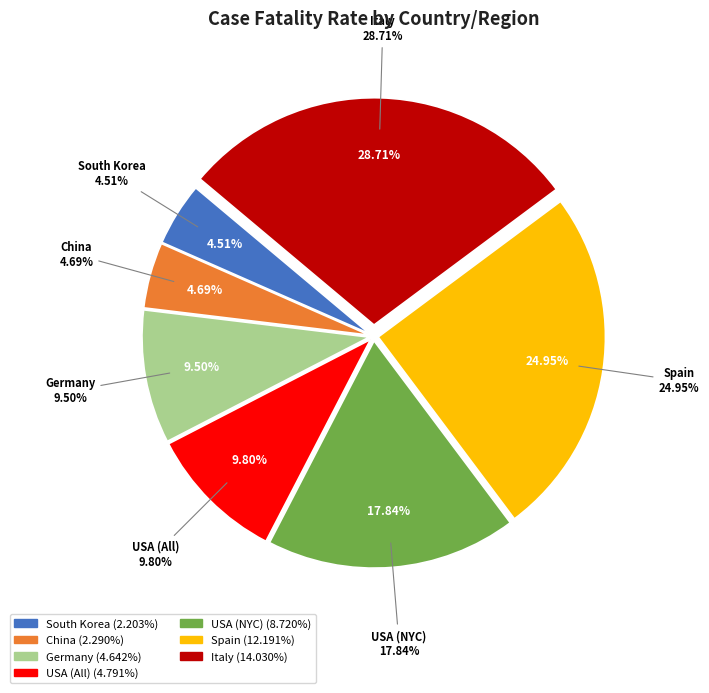

How many slices are in this pie chart?

7